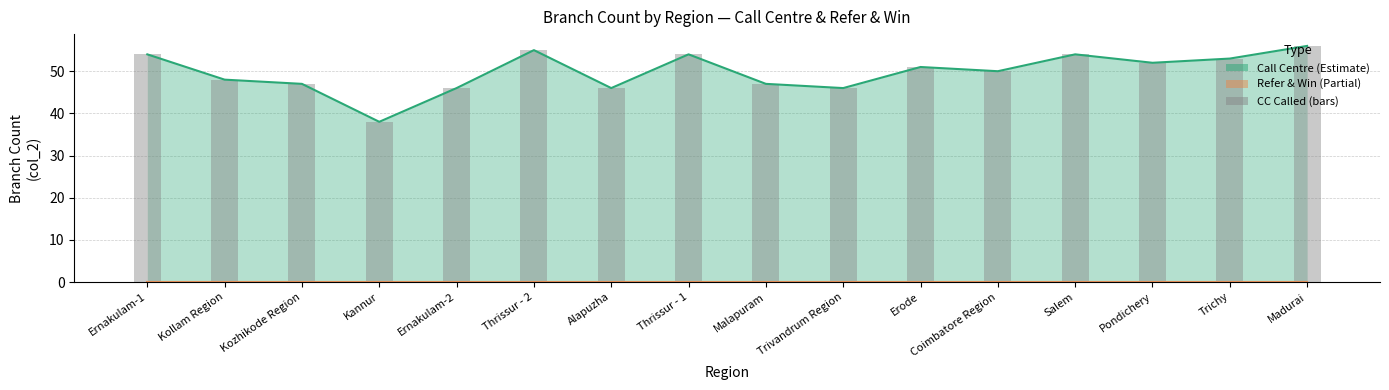

What is the highest value of the CC Called (bars) series?

56